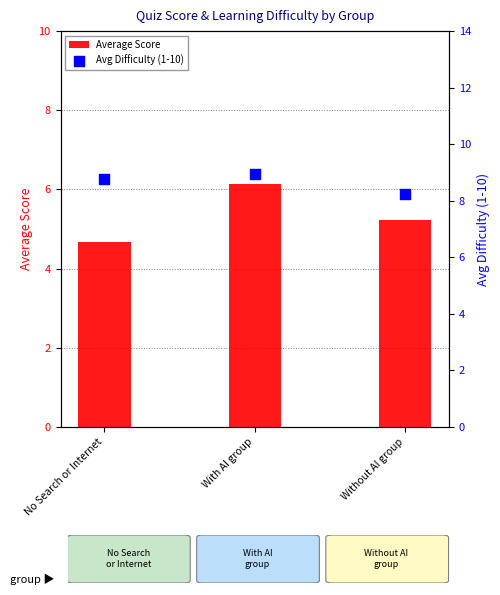

Which series reaches the maximum Y coordinate?

Avg Difficulty (1-10)